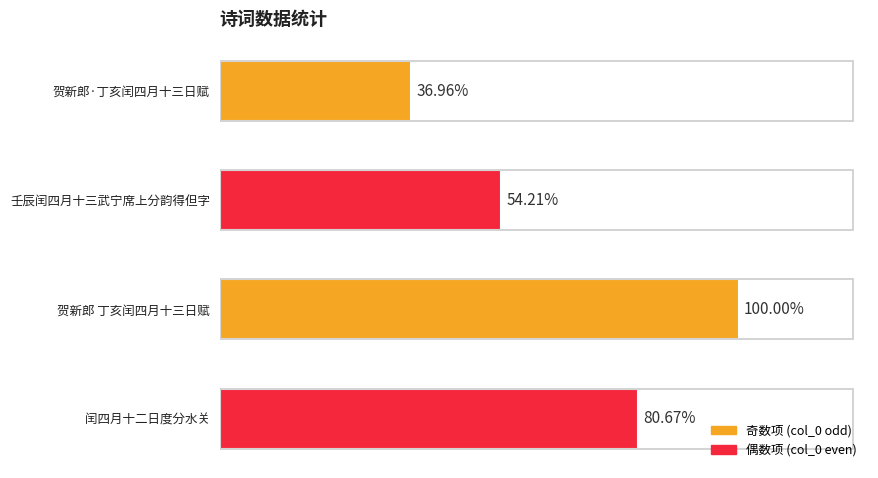

List the labels in order of value, largest first.

贺新郎 丁亥闰四月十三日赋, 闰四月十二日度分水关, 壬辰闰四月十三武宁席上分韵得但字, 贺新郎·丁亥闰四月十三日赋